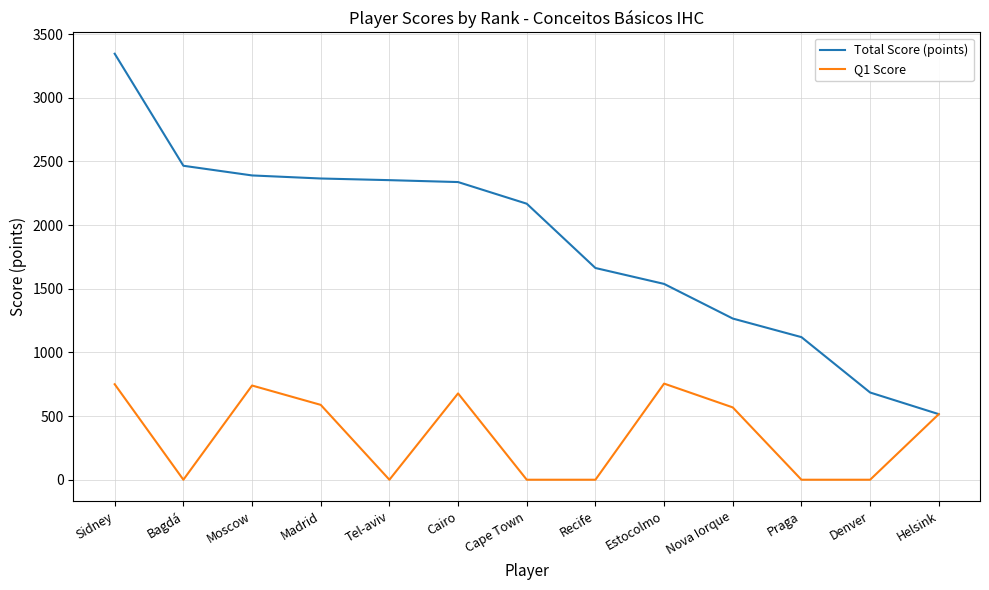

True or false: Total Score (points) has more than 2 points higher than both neighbors.

False